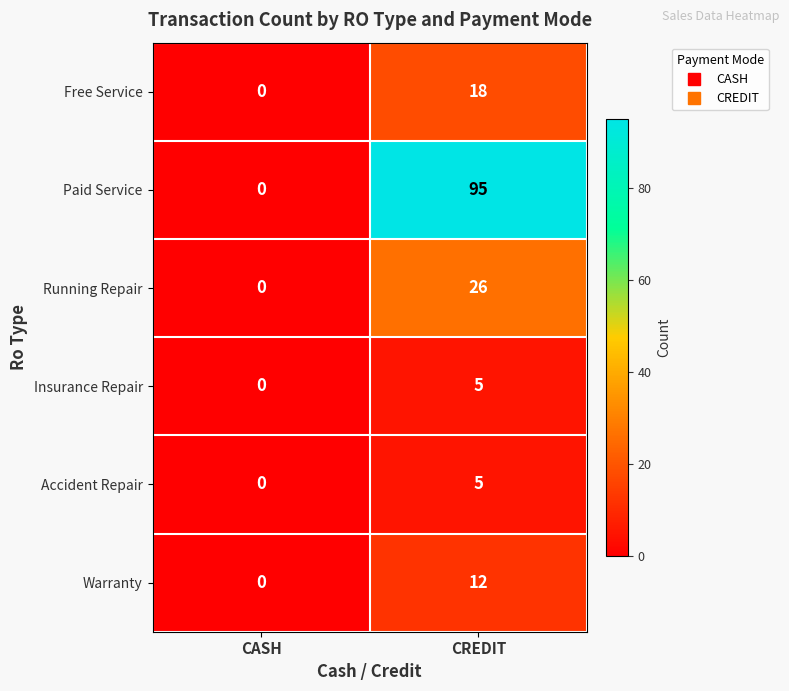

Which series has the largest total across all categories?

Paid Service